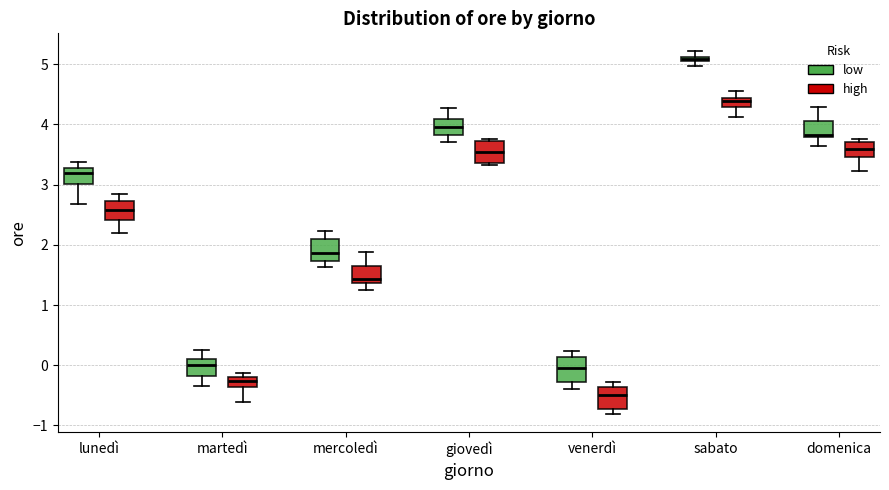

Which box has the lowest median line?

venerdì (high)